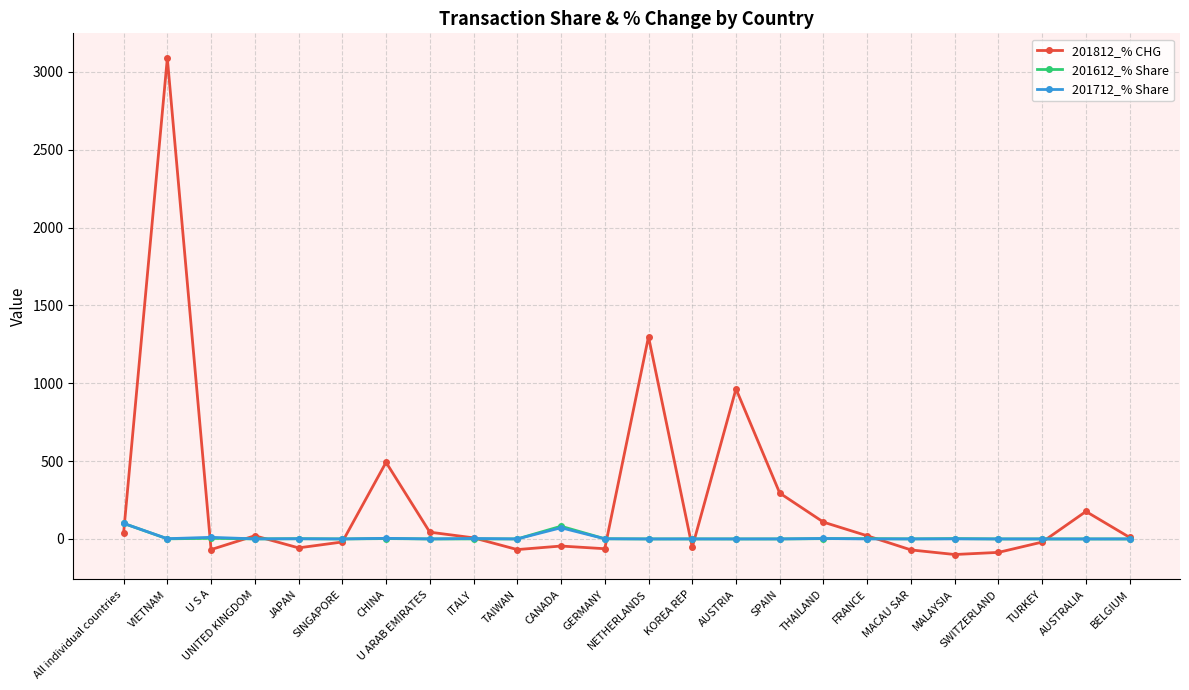

Count the number of data series in this chart.

3